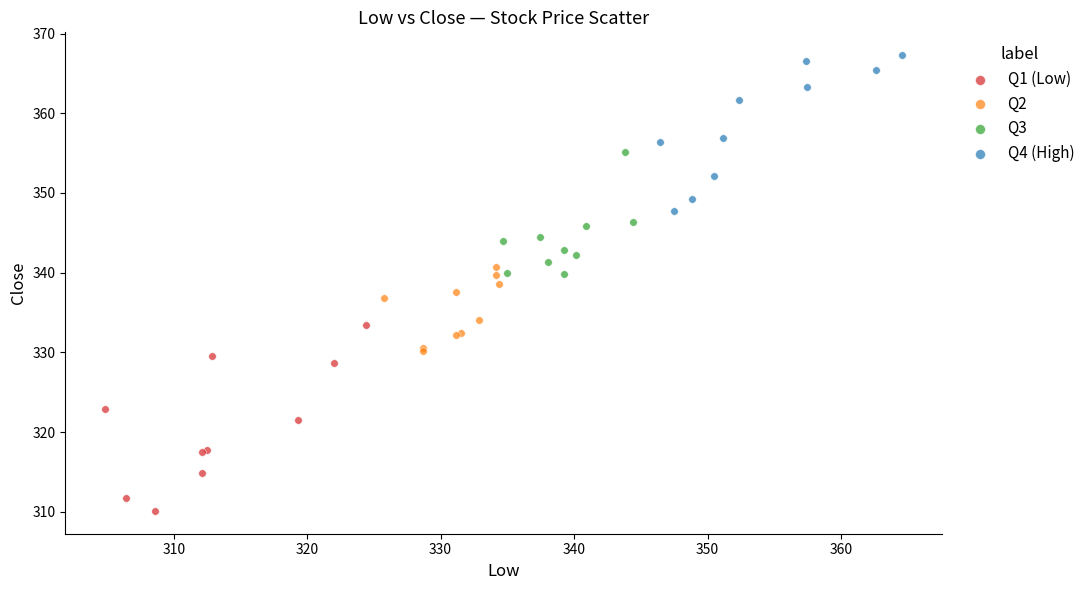

Which series reaches the minimum Y coordinate?

Q1 (Low)